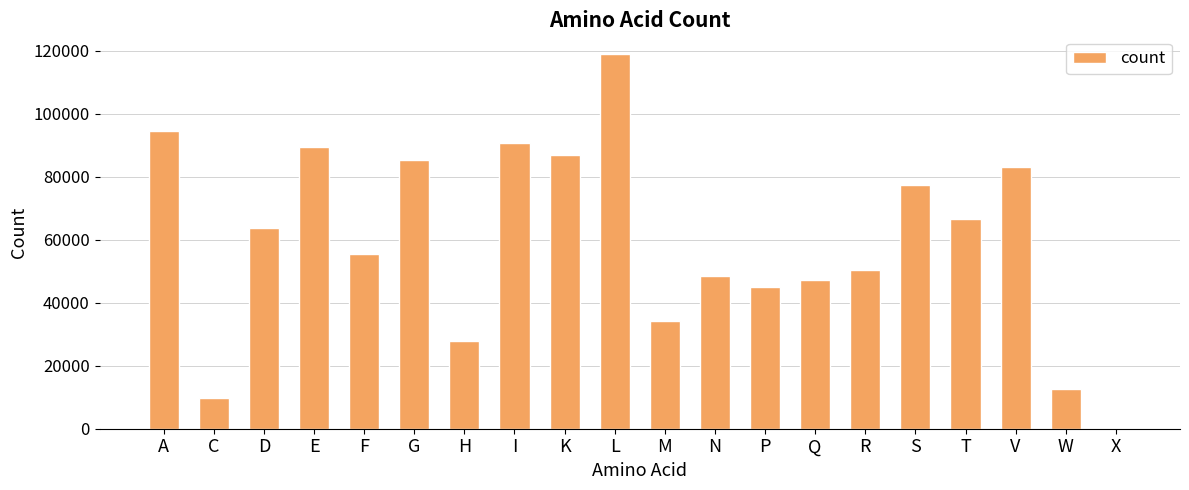

Is it true that the value at I is 90689?

True